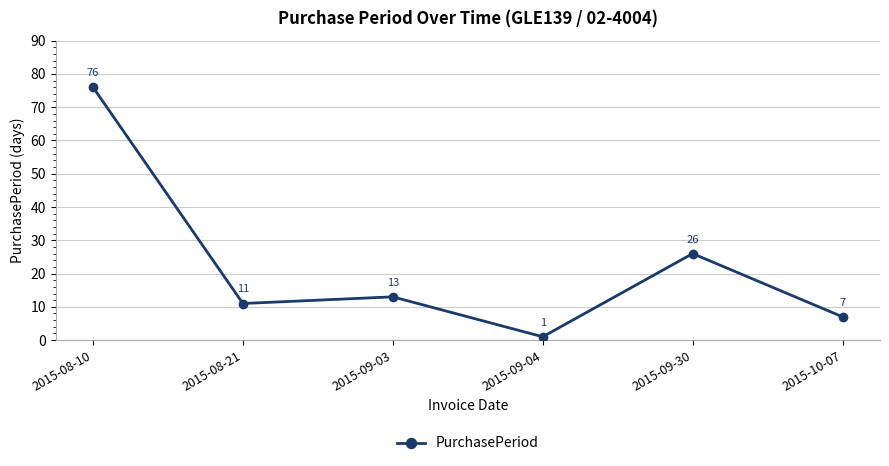

What is the label of the 4th point from the right?

2015-09-03